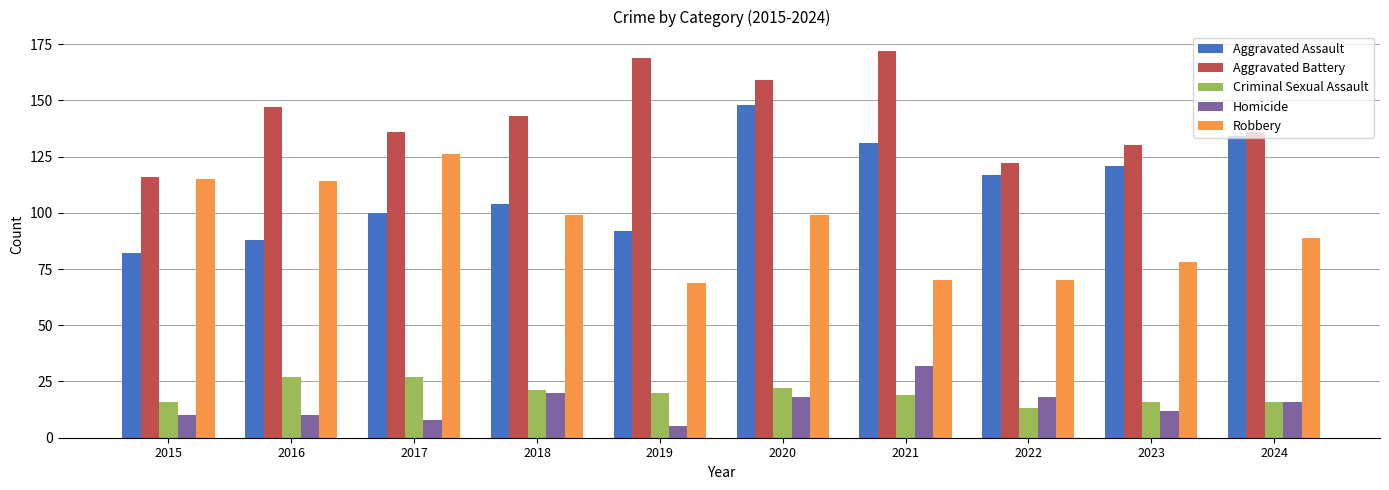

What is the difference between the maximum and minimum values in the Aggravated Battery series?

56